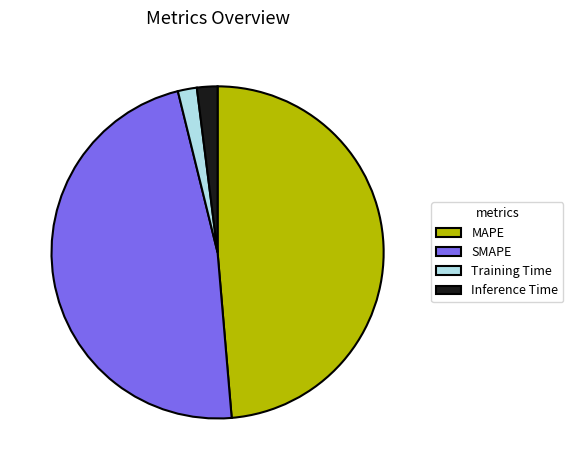

Which has a higher value, Inference Time or MAPE?

MAPE